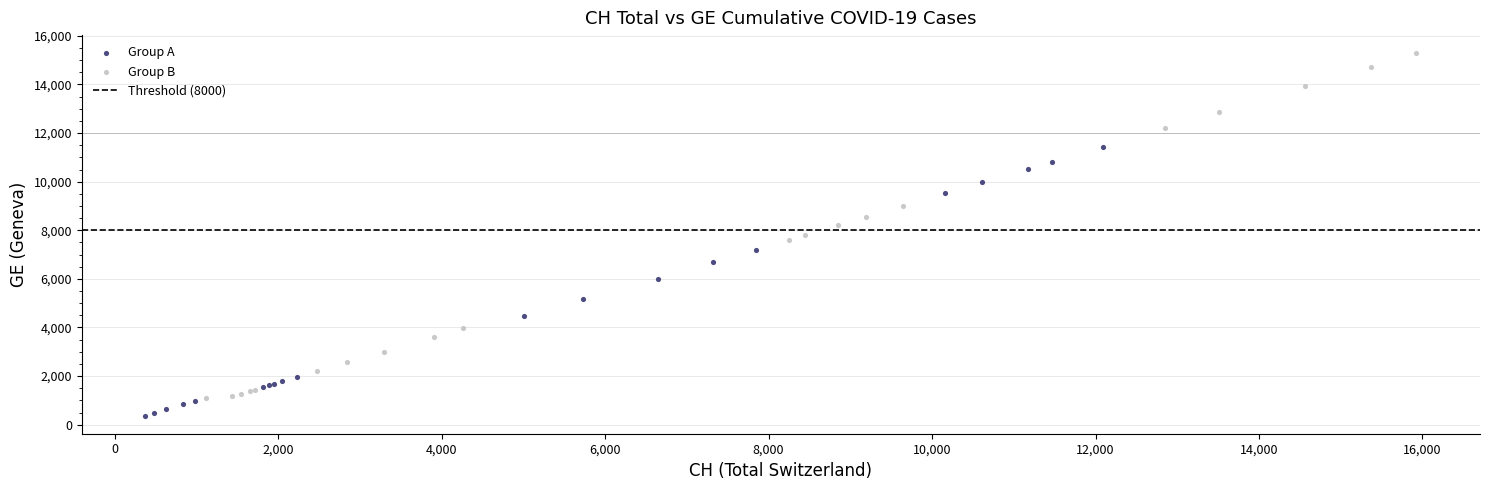

Which series reaches the minimum Y coordinate?

Group A